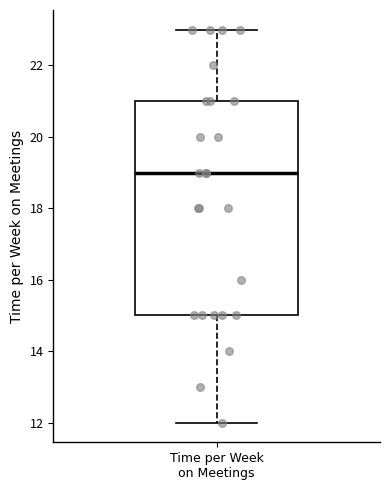

Read this box plot against the y-axis: the position of the median line, the range covered by the box, and the ends of both whiskers. The values are not printed on the chart, so give them approximately, as read against the axis.

median 19, box 15 to 21, whiskers 12 to 23